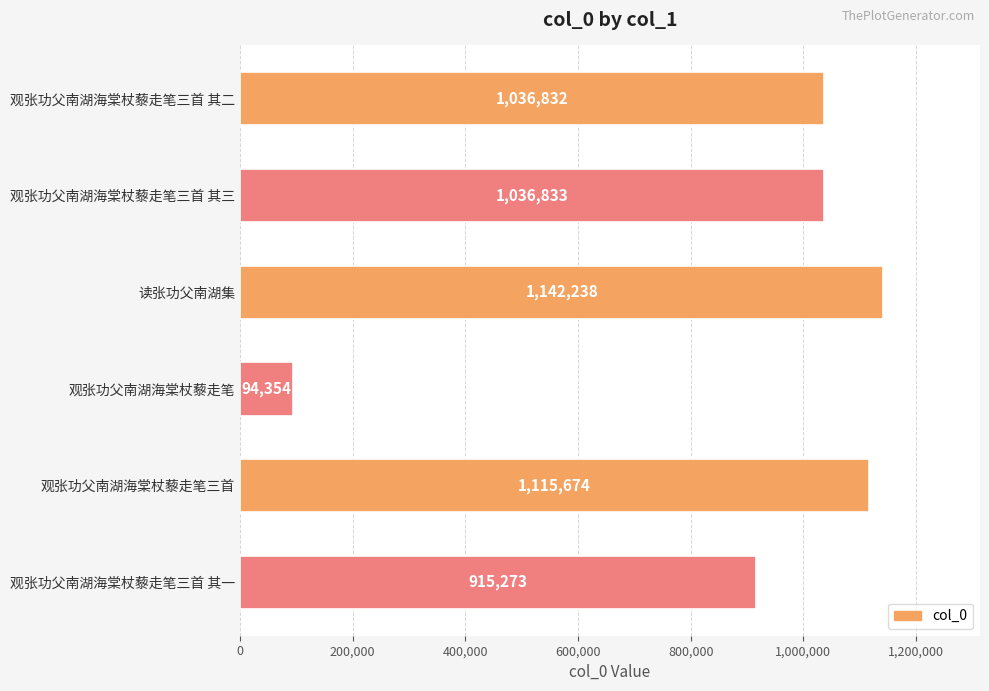

The chart shows a value of 1036832 at 观张功父南湖海棠杖藜走笔三首 其二. True or false?

True